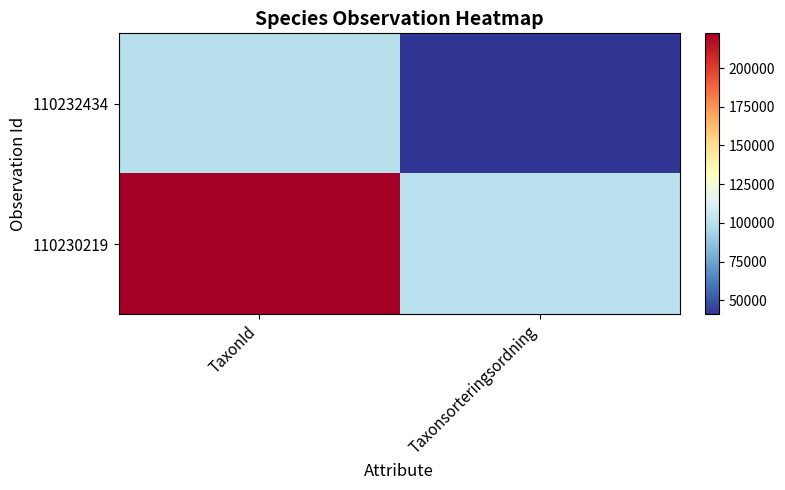

At how many categories does at least one series exceed 75453?

2